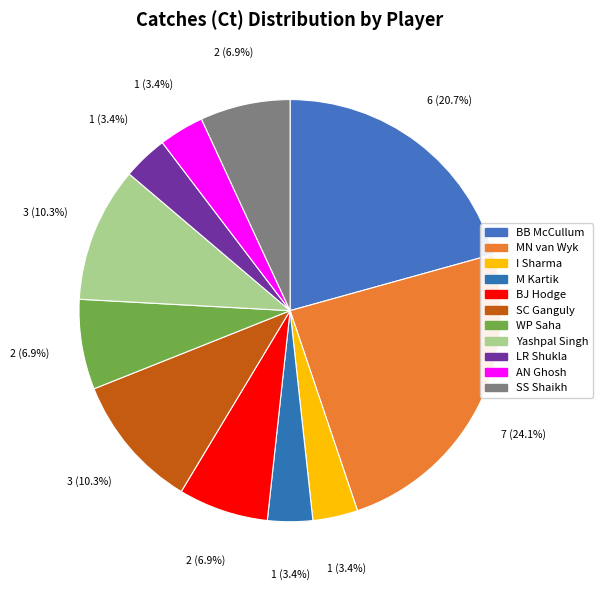

How many slices are in this pie chart?

11